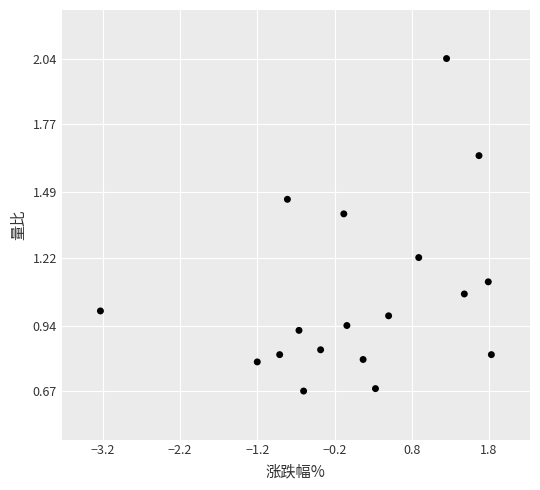

What is the range of X values (max minus min)?

5.1